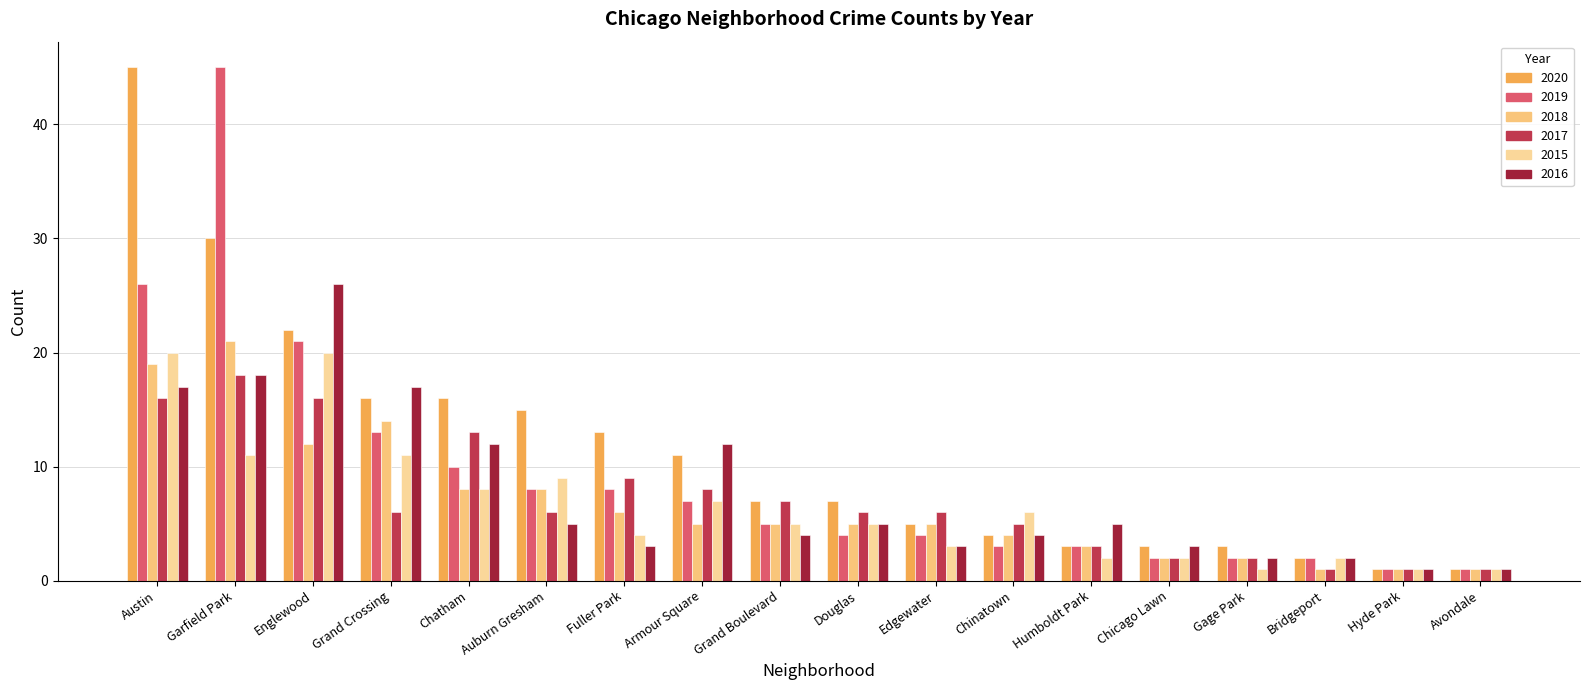

List the labels in order of 2019 value, largest first.

Garfield Park, Austin, Englewood, Grand Crossing, Chatham, Auburn Gresham, Fuller Park, Armour Square, Grand Boulevard, Douglas, Edgewater, Chinatown, Humboldt Park, Chicago Lawn, Gage Park, Bridgeport, Hyde Park, Avondale